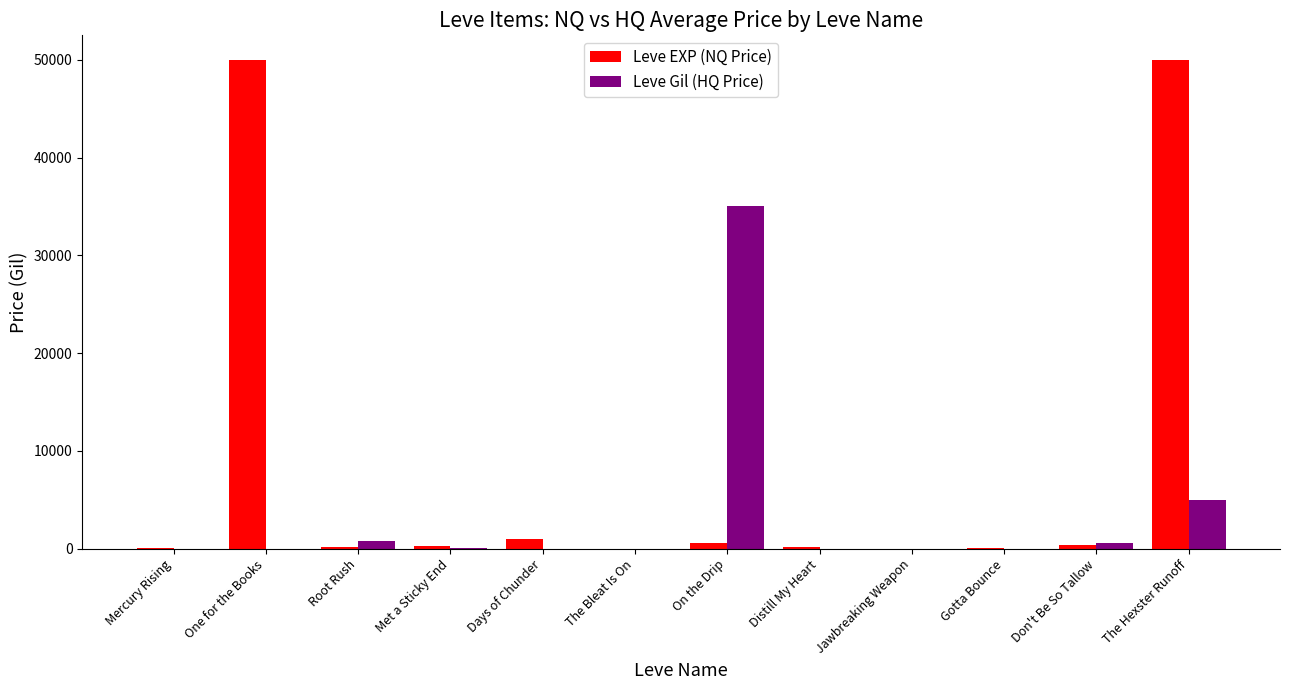

Which series has the largest total across all categories?

Leve EXP (NQ Price)